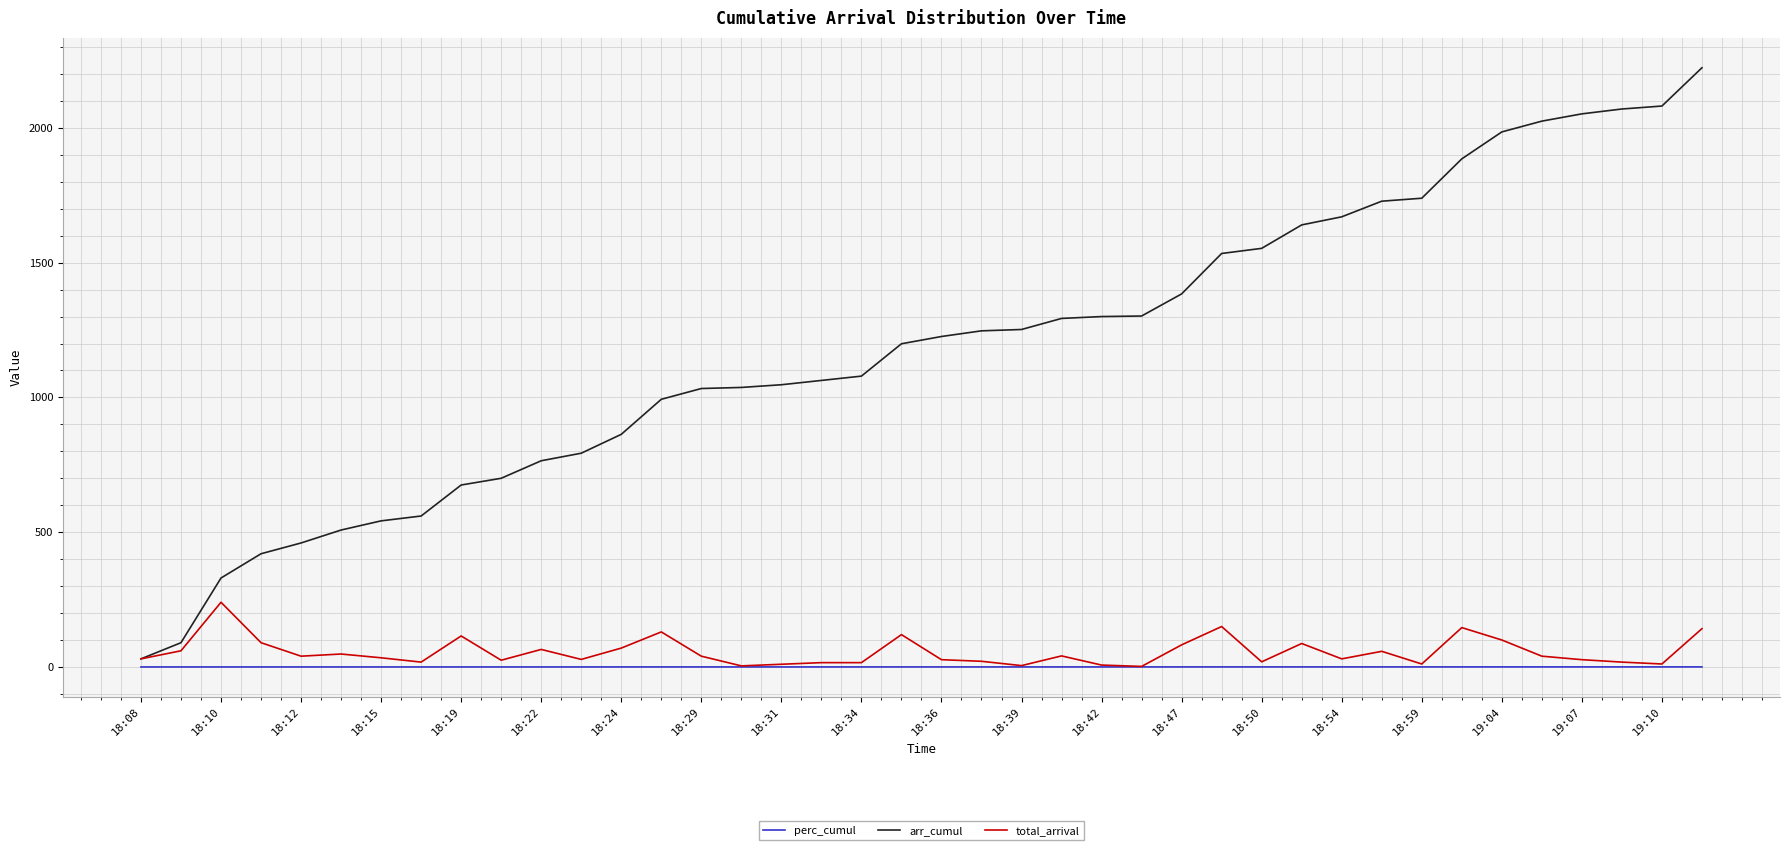

What is the maximum value shown in the chart?

2223.0